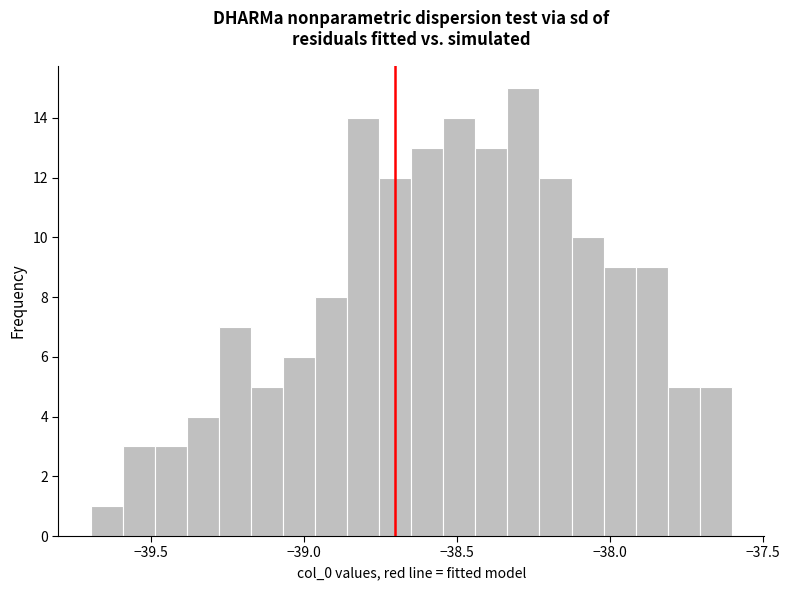

Around what value on the x-axis is the tallest bar? Give the approximate position of its centre, as read against the axis.

-38.30